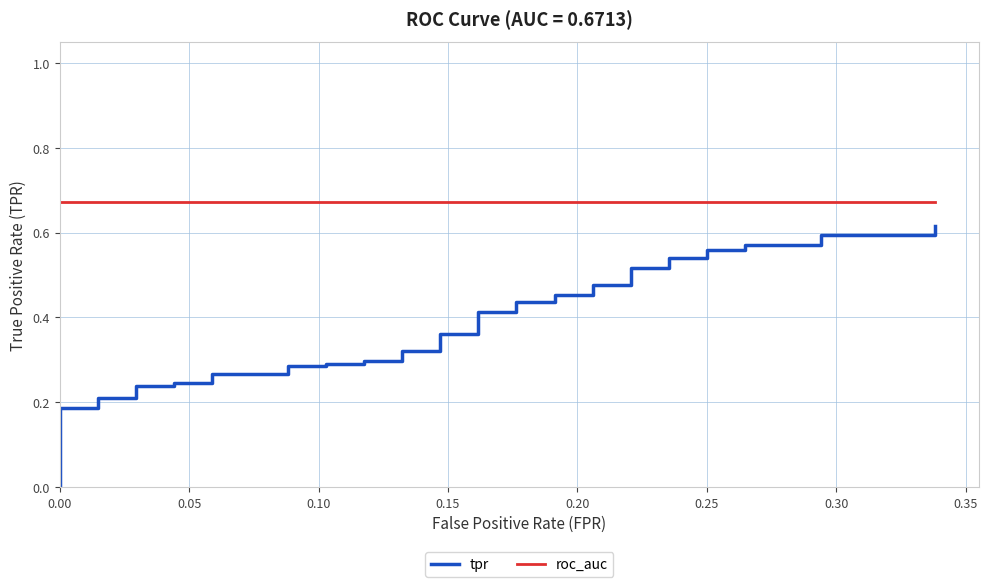

At how many categories does at least one series exceed 0?

40